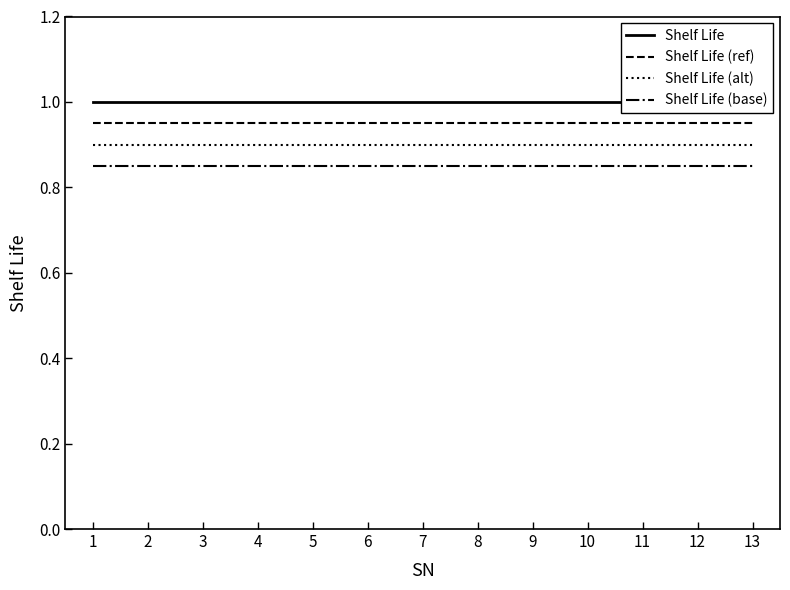

True or false: Shelf Life (base) has a value of 1.4 at 7.

False